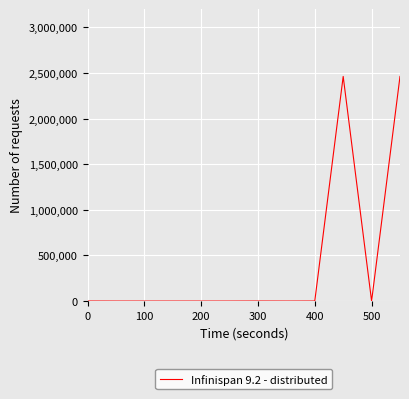

What is the difference between the maximum and minimum values?

2461537